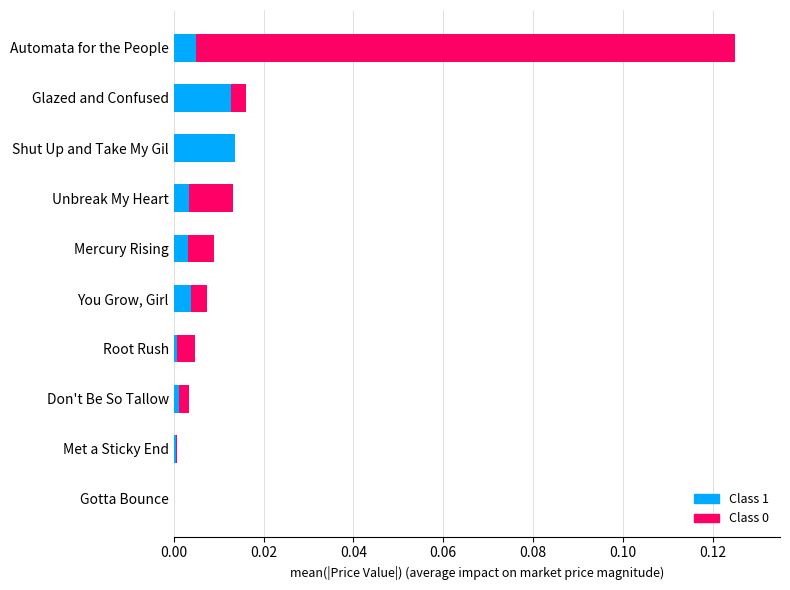

Is it true that Class 1 equals 0.0 at Met a Sticky End?

True